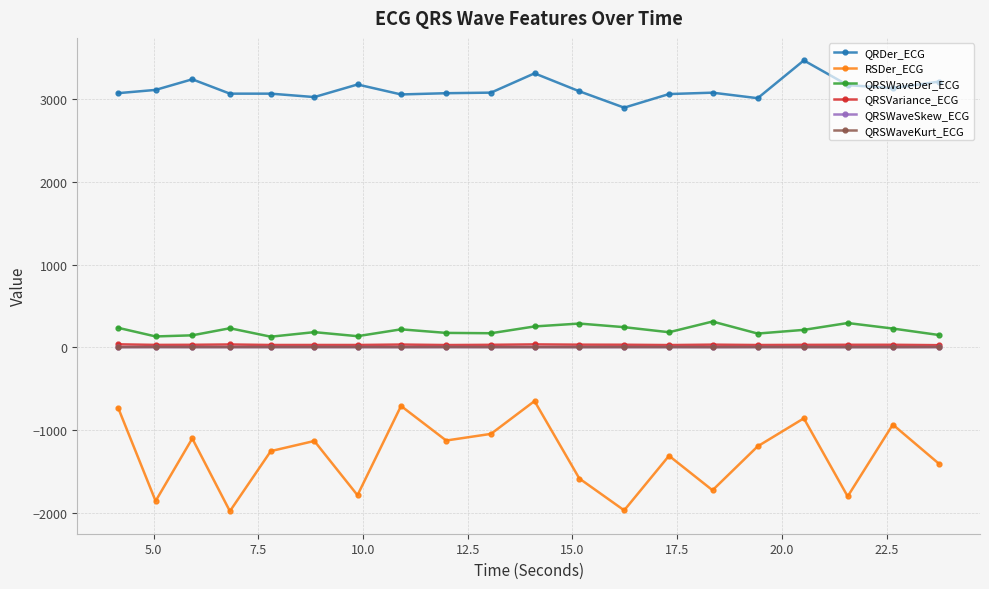

True or false: QRSWaveSkew_ECG and QRSWaveDer_ECG cross at least once.

False